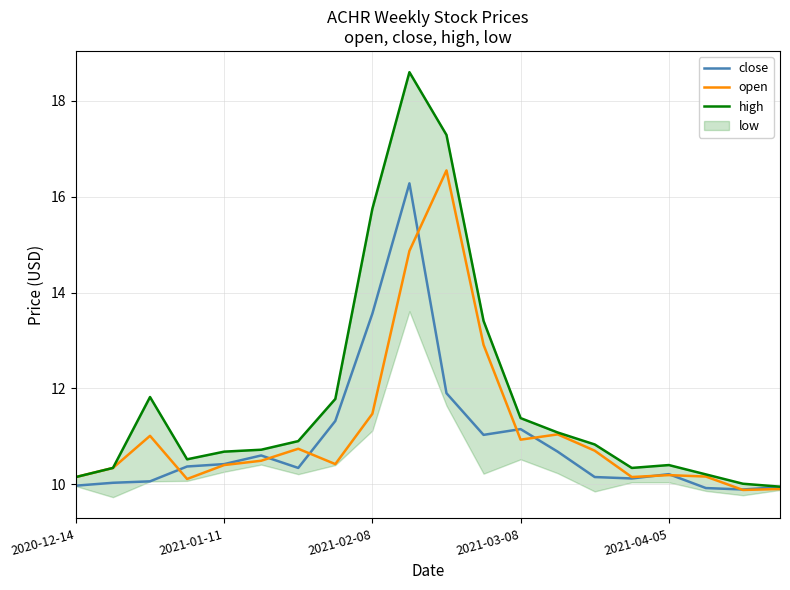

How many values in the open series exceed 10?

18